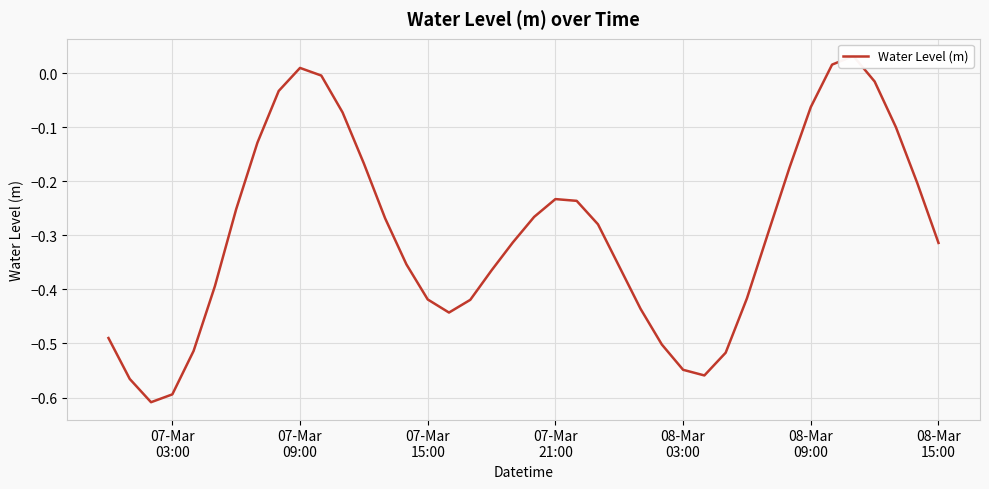

How many points are lower than both their immediate neighbors (excluding endpoints)?

3